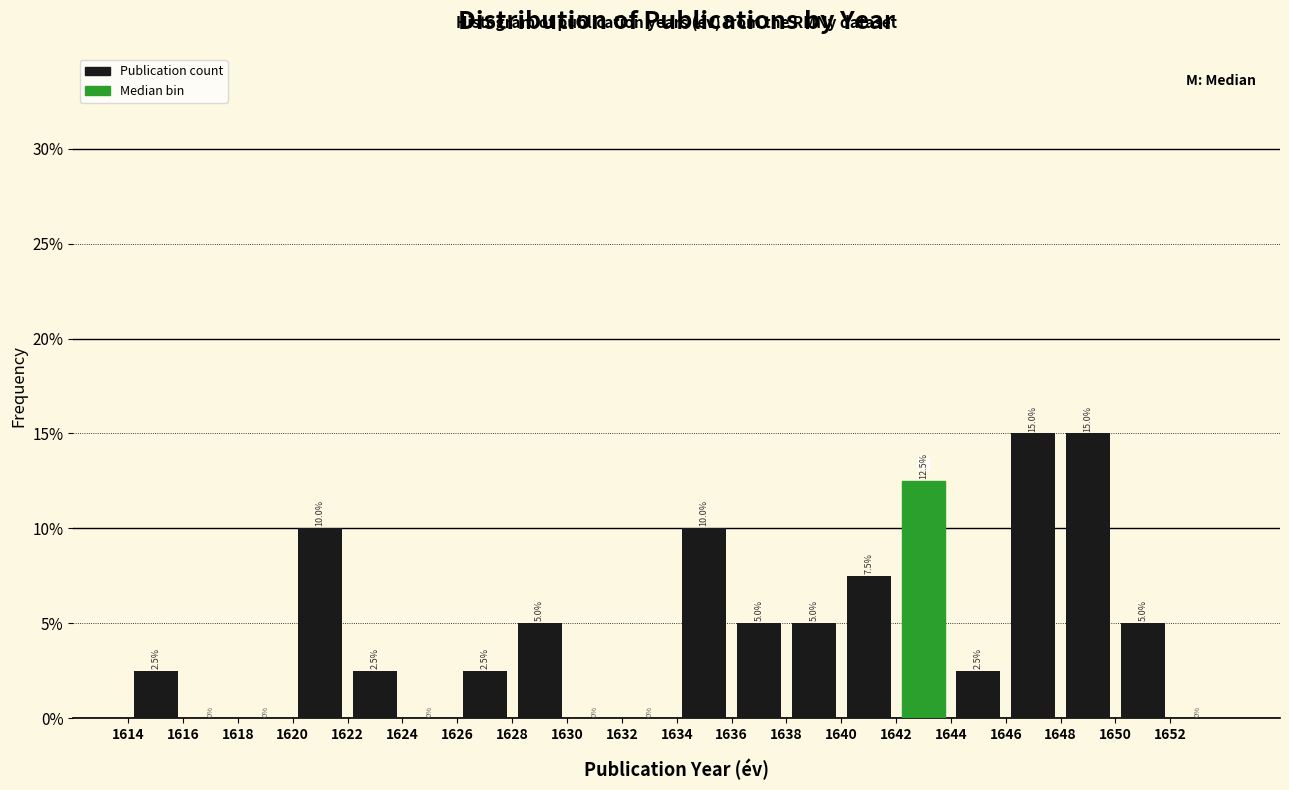

How tall is the bar that spans 1622 to 1624 on the x-axis?

2.5